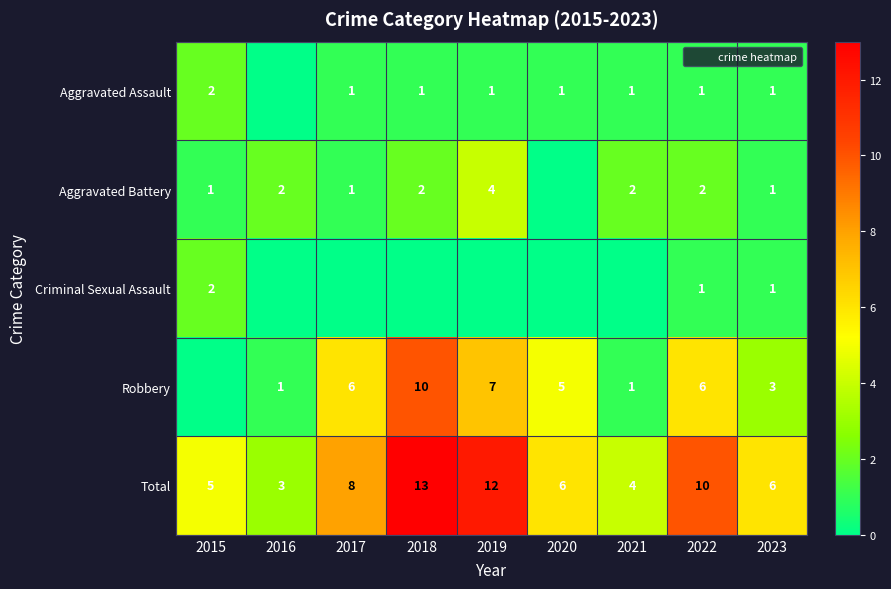

Which series has the widest spread of values?

Robbery